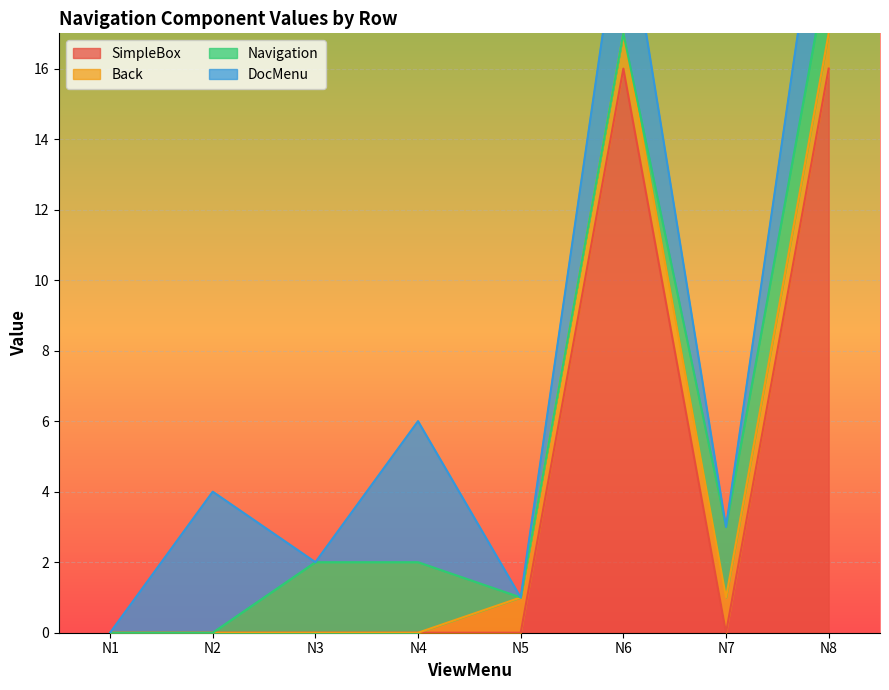

What is the difference between the second highest and minimum values in the SimpleBox series?

16